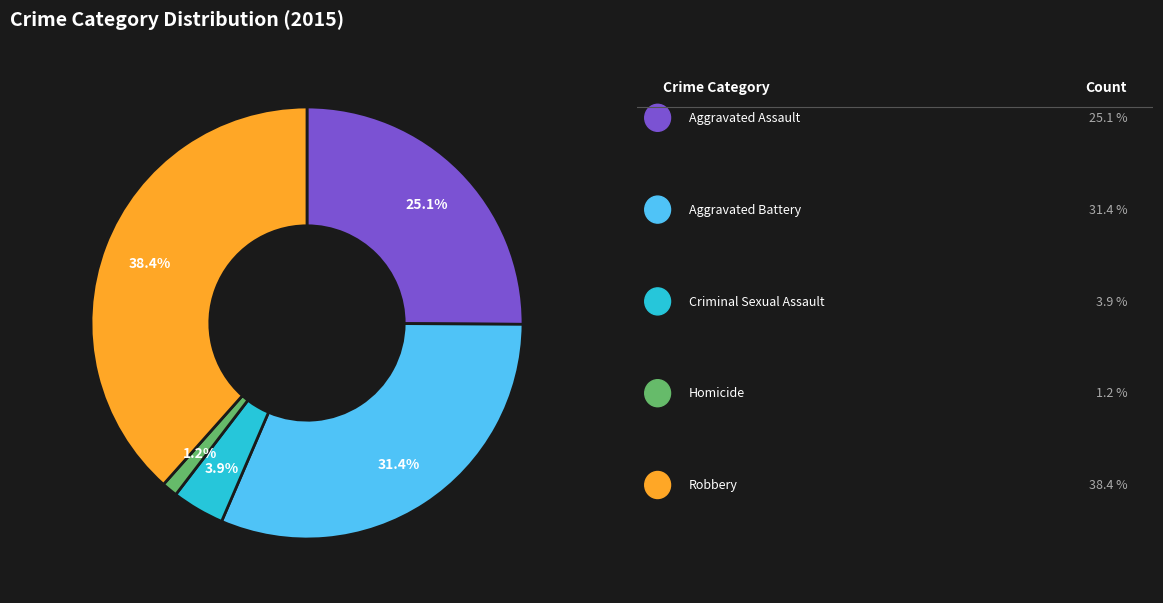

How many slices are in this pie chart?

5